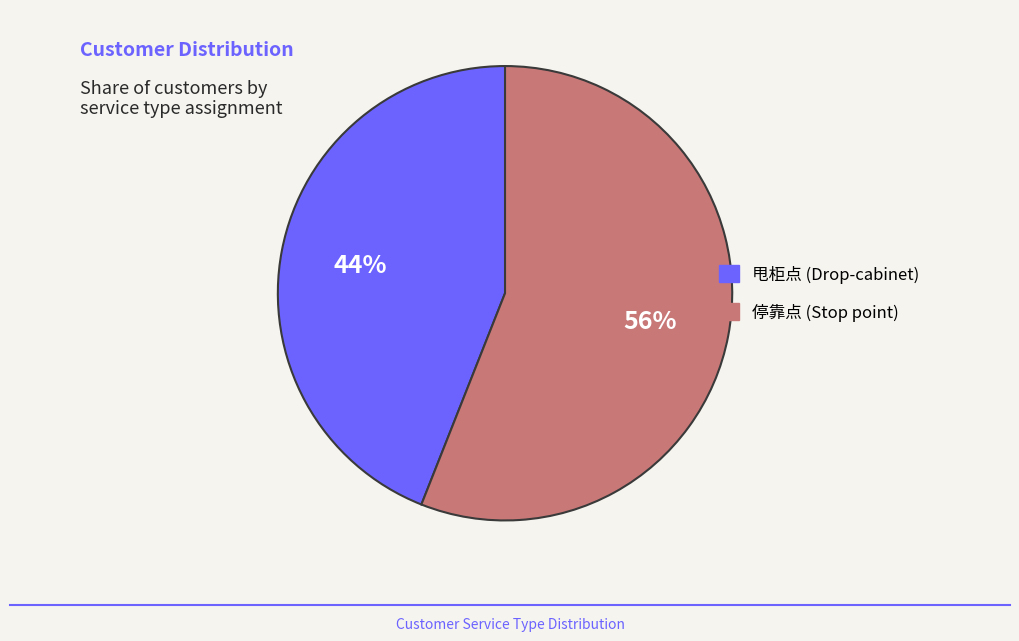

Which slice is the largest?

停靠点